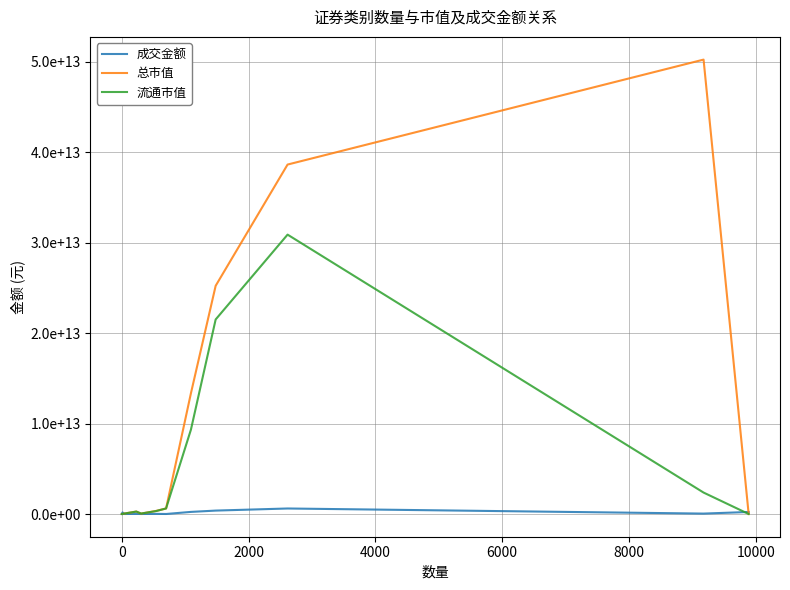

What are all the series names shown in the legend?

成交金额, 总市值, 流通市值